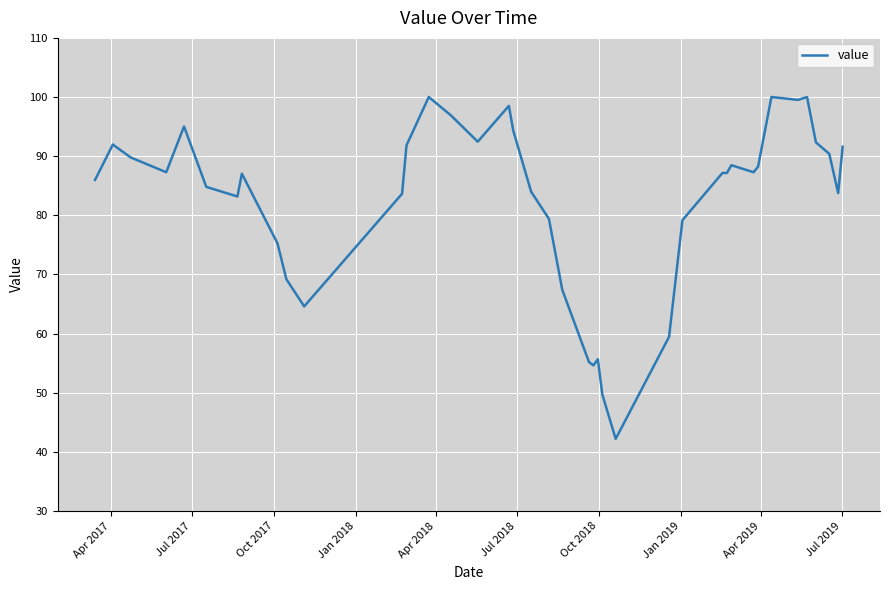

What is the difference between the maximum and minimum values?

57.8